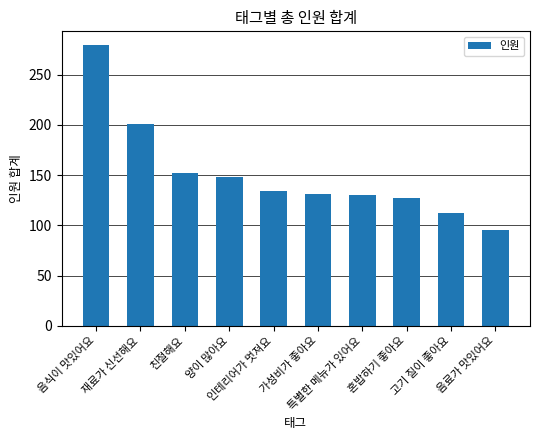

What is the value of the 1st bar from the left?

279